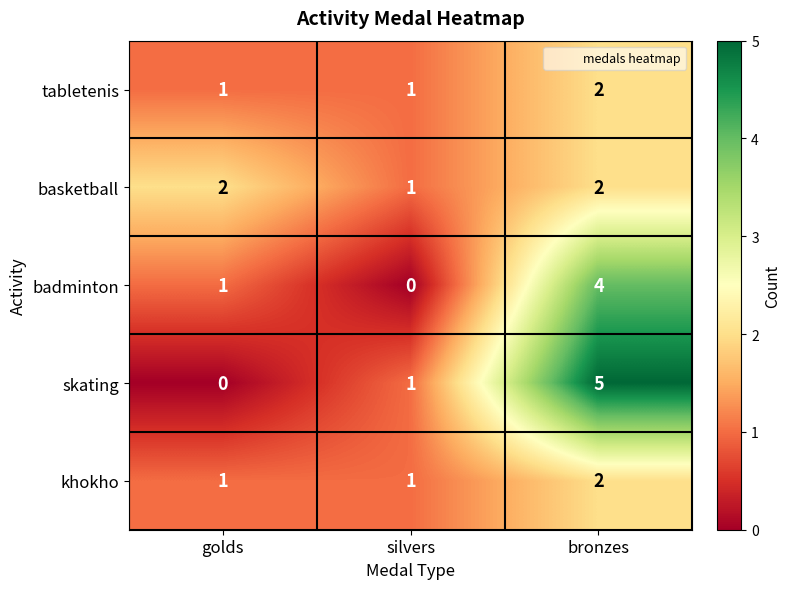

At how many categories does at least one series exceed 4?

1